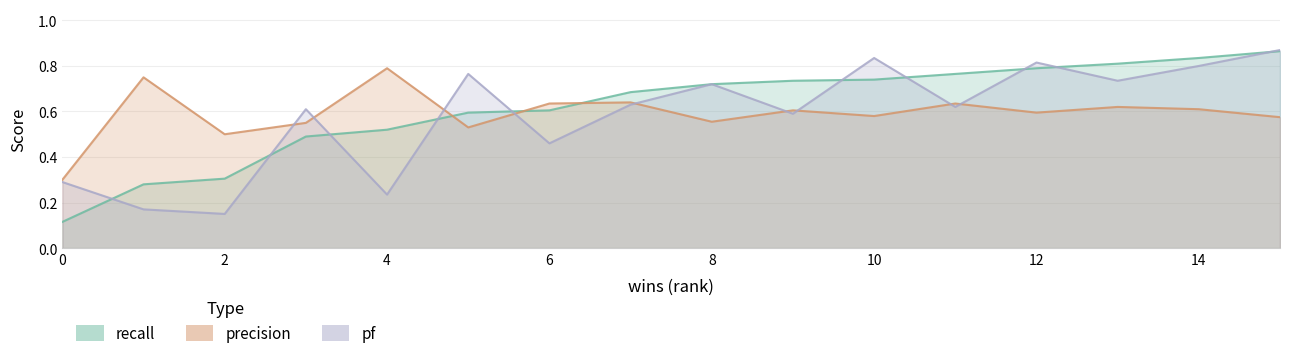

Between 10 and 15, which series saw the biggest shift?

recall